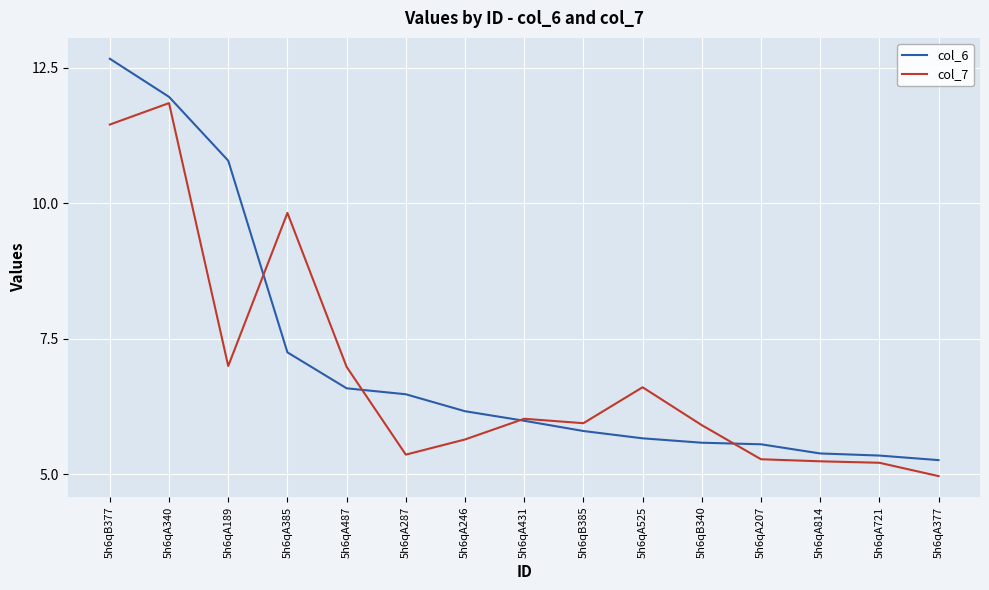

What is the maximum value for col_6?

12.7